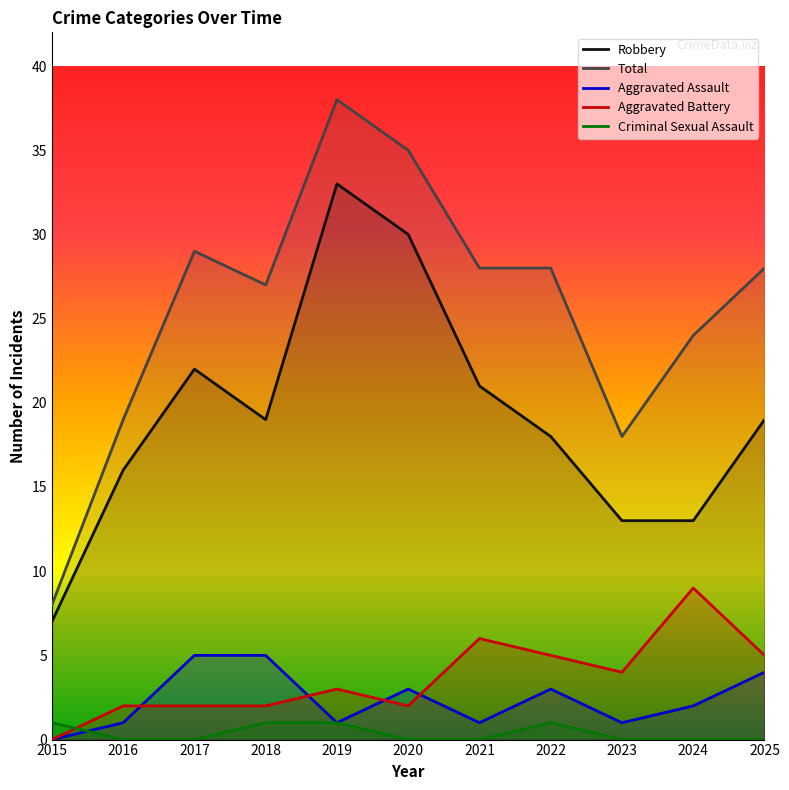

Is it true that Robbery equals 4 at 2024?

False